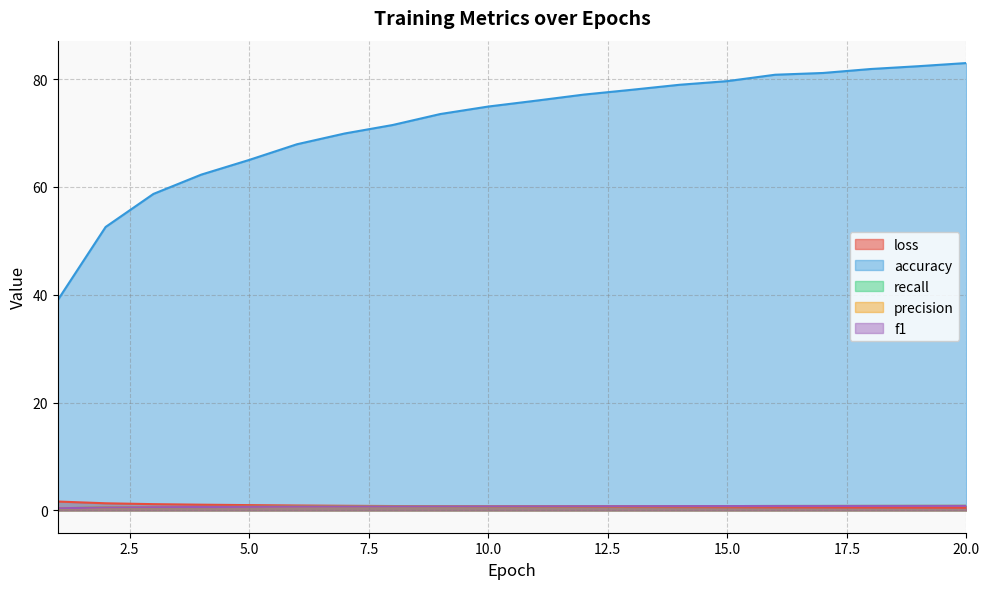

Between which two adjacent categories do loss and recall first intersect?

9 and 10